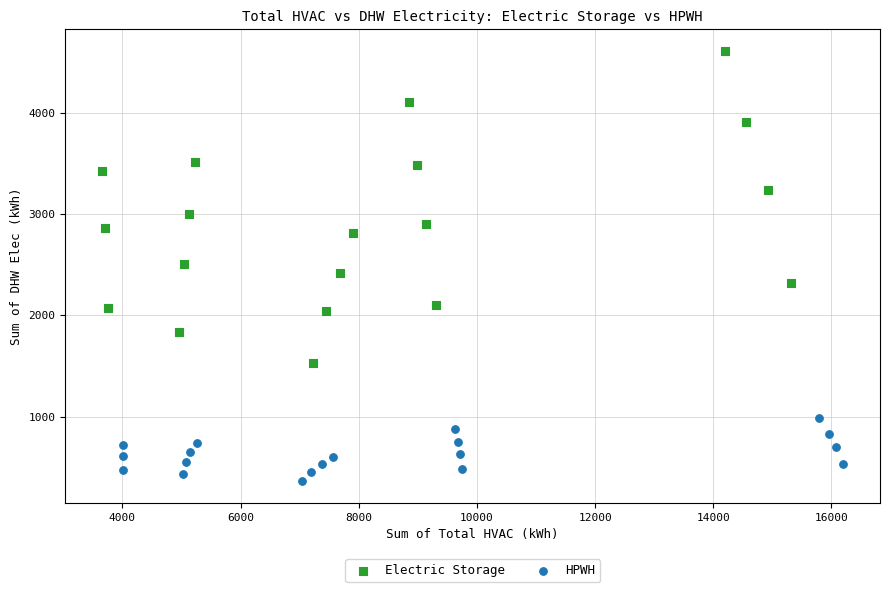

Which series contains the highest Y value?

Electric Storage